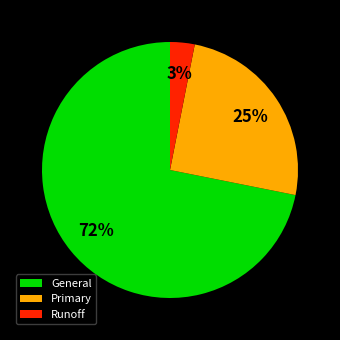

Does any single category account for the majority?

Yes